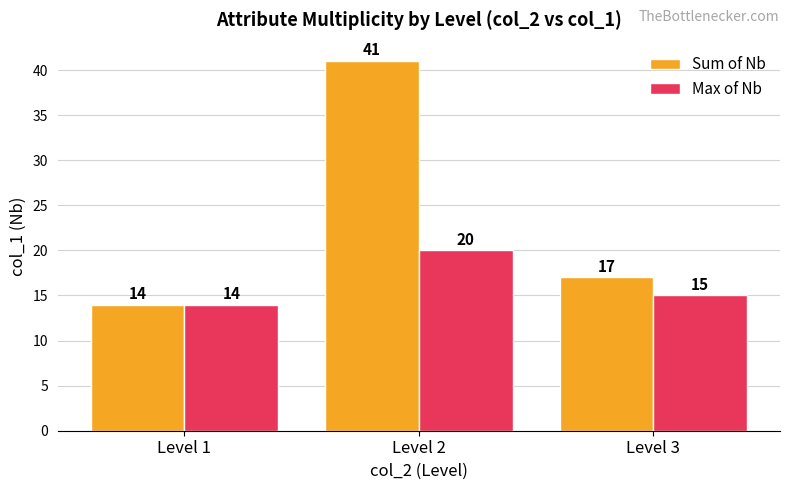

Which series has the largest range (max minus min)?

Sum of Nb